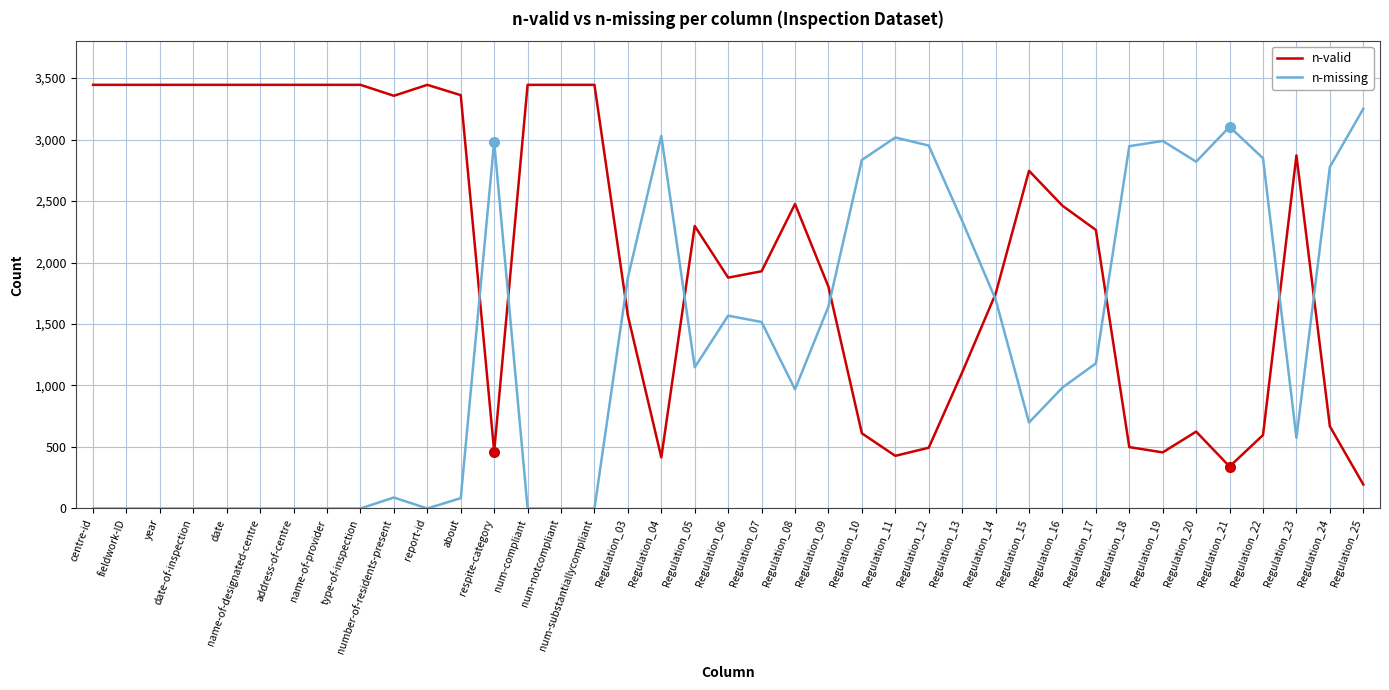

True or false: n-valid and n-missing cross at least once.

True